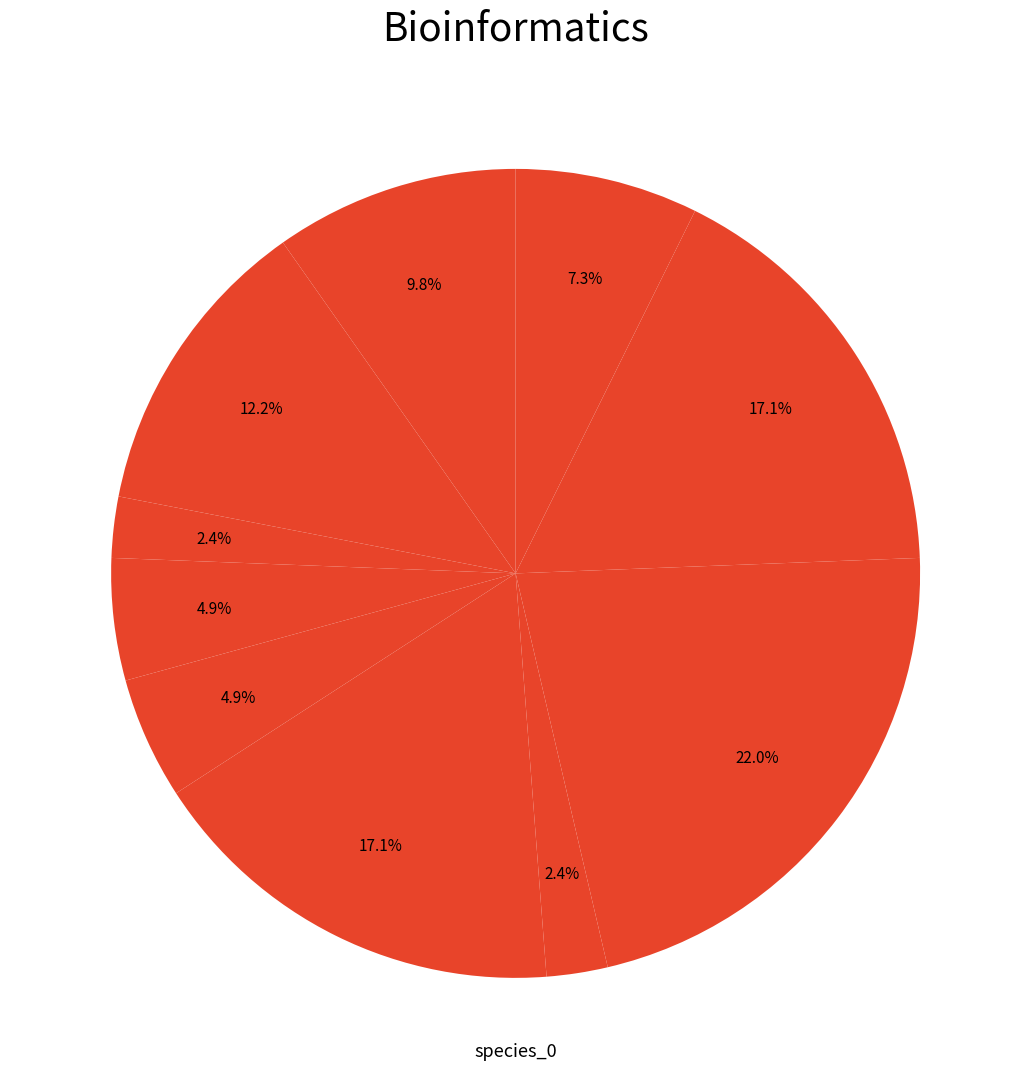

Does any single category account for the majority?

No